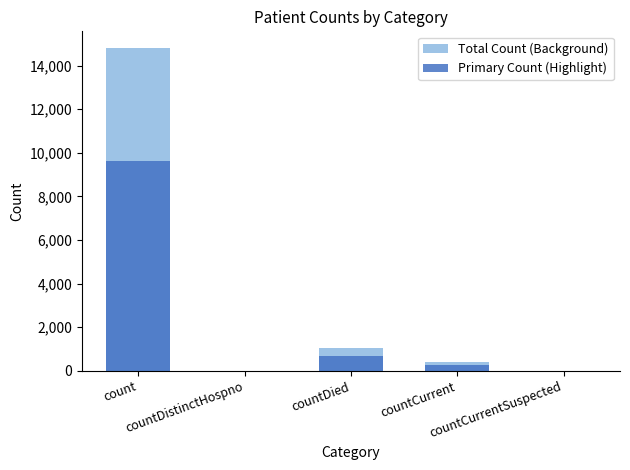

True or false: Total Count (Background) has a value of 14832.0 at count.

True